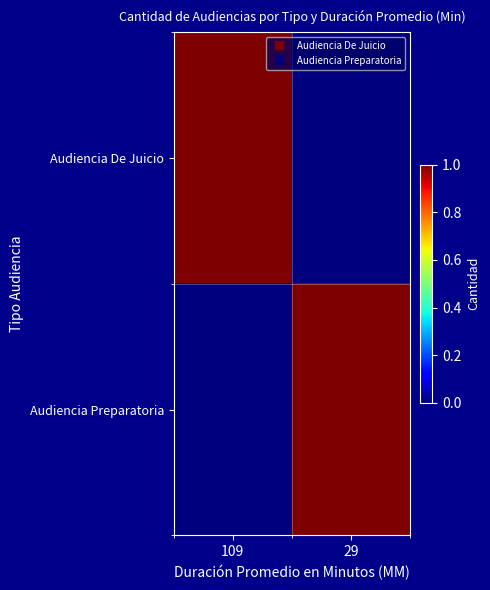

What is the total value across all series at 109?

1